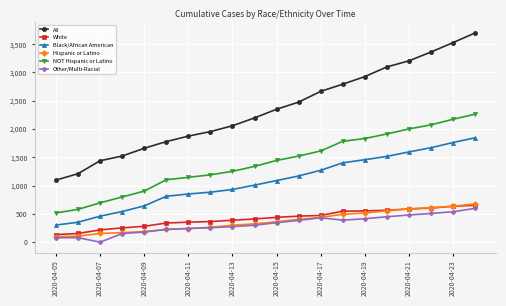

Which series has the largest total across all categories?

All